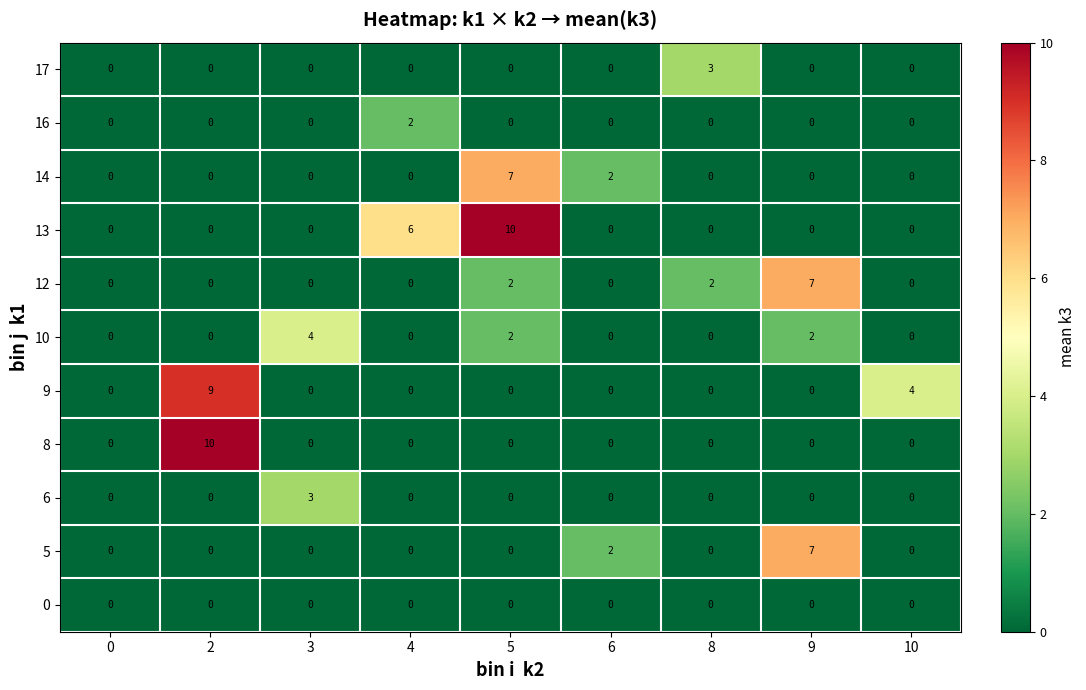

Between 4 and 6, which series saw the biggest shift?

13